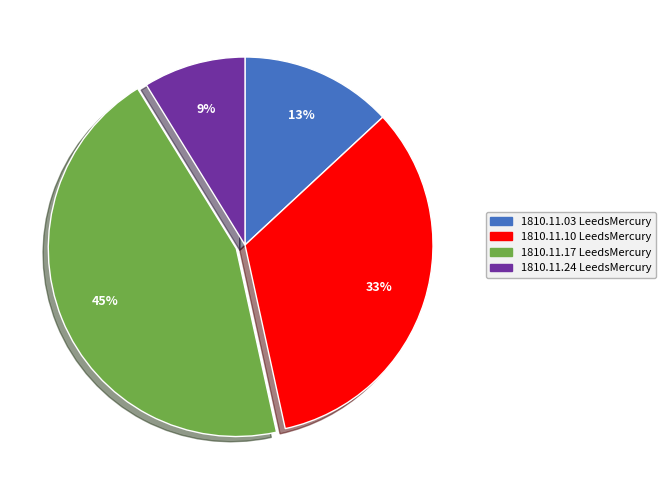

To the nearest percent, what percentage of the pie is 1810.11.24 LeedsMercury?

9%